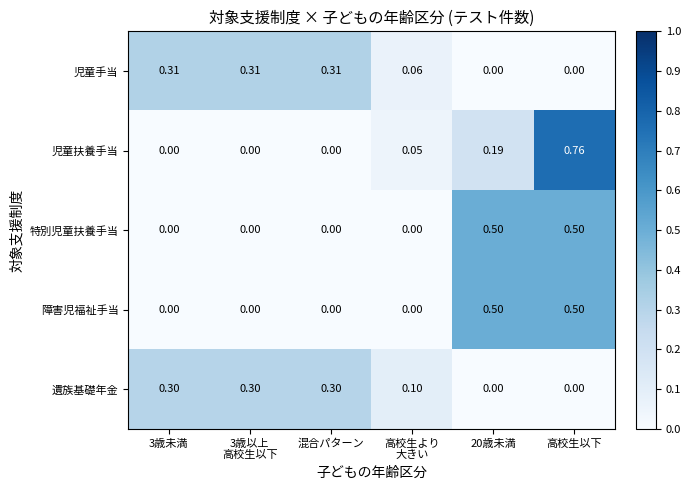

At which category is the sum across all series the highest?

高校生以下